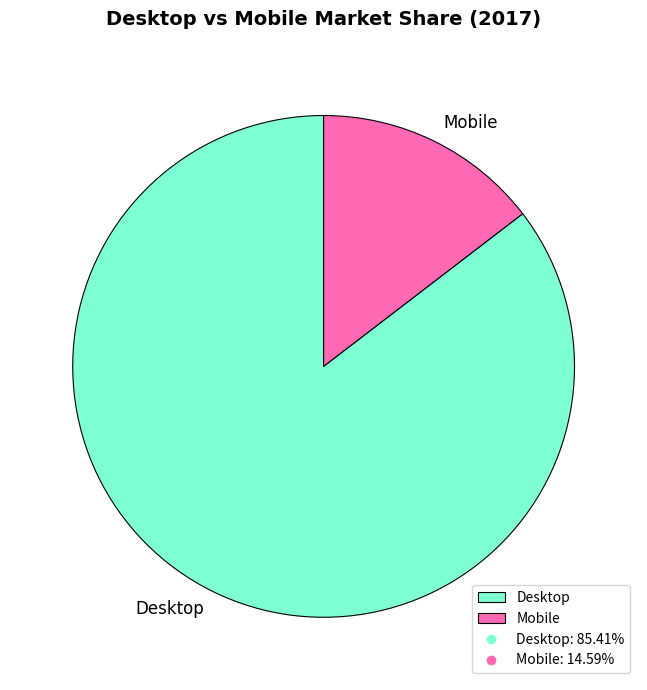

Combined, do Mobile and Desktop account for over 50%?

Yes